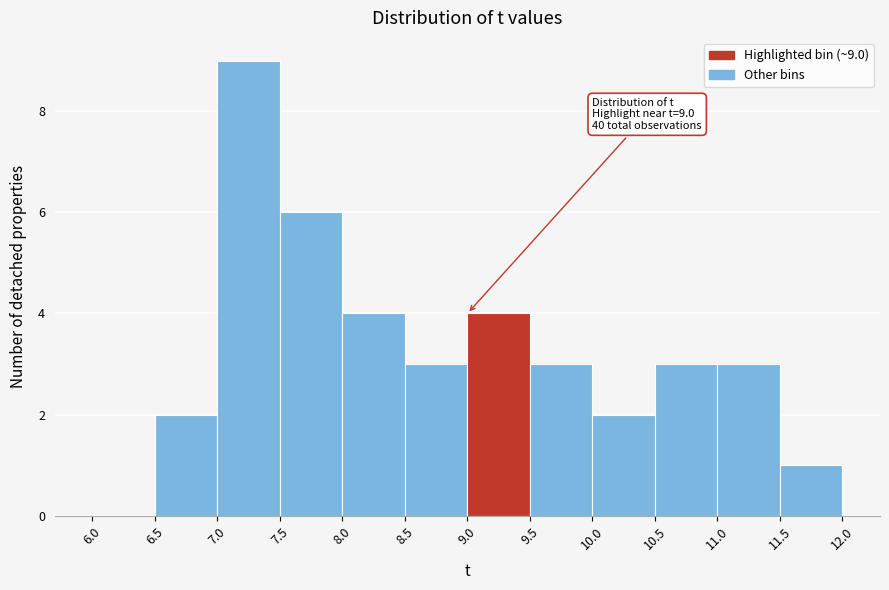

Which range on the x-axis has the tallest bar?

7.0 to 7.5